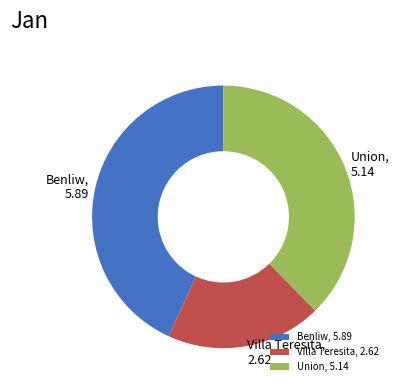

Does any single category account for the majority?

No